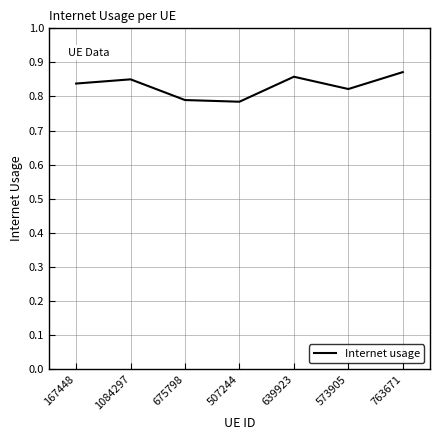

What is the sum of all values?

5.8